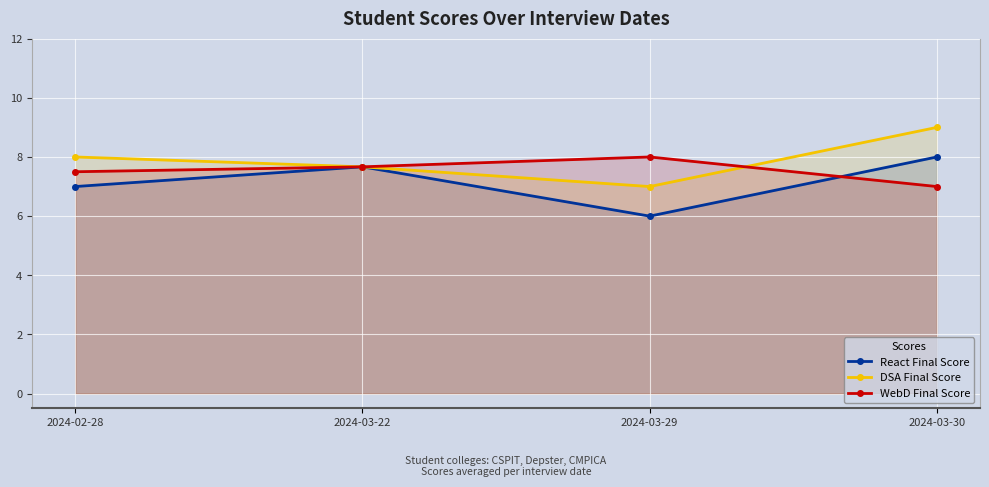

Which series changed the most between 2024-03-22 and 2024-03-29?

React Final Score